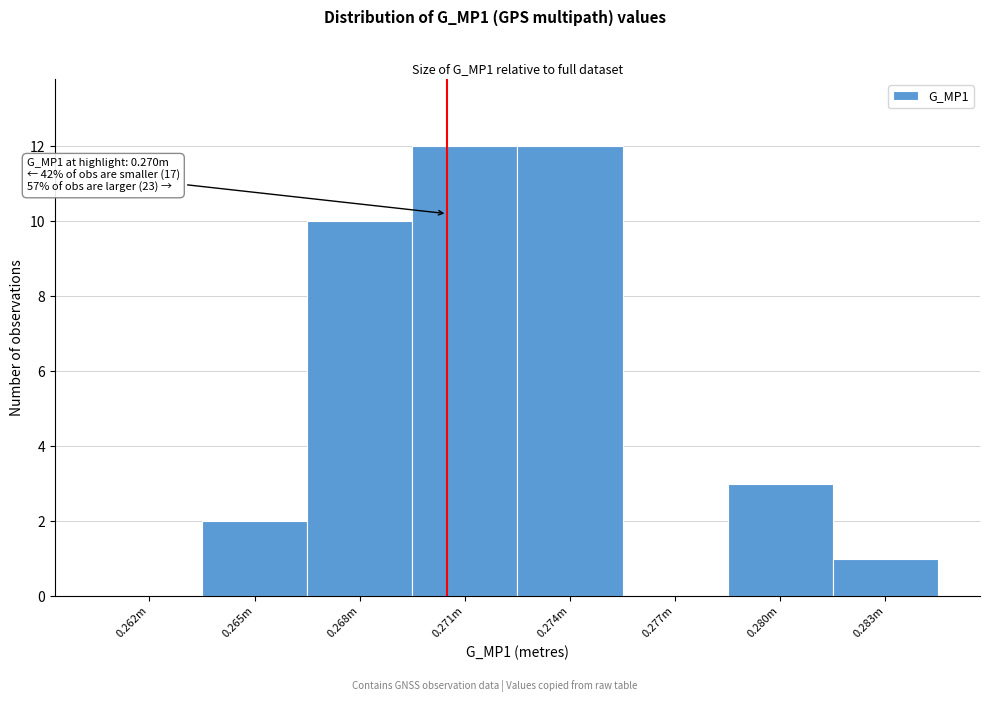

Reading left to right, extract all data points from this chart.

0.262m=0	0.265m=2	0.268m=10	0.271m=12	0.274m=12	0.277m=0	0.280m=3	0.283m=1